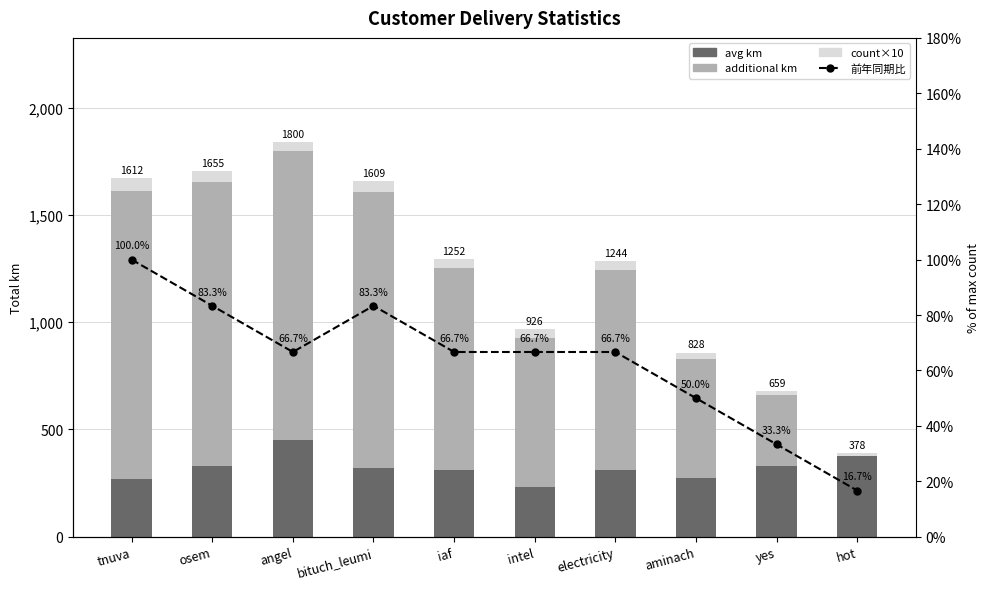

Reading left to right, extract all data points from this chart.

avg km: 268.7	330.9	450.1	321.9	313.1	231.6	311.1	276.0	329.6	378.5
additional km: 1343.3	1323.8	1350.2	1287.4	939.3	694.8	933.3	552.1	329.6	0.0
count×10: 60.0	50.0	40.0	50.0	40.0	40.0	40.0	30.0	20.0	10.0
前年同期比: 100.0	83.3	66.7	83.3	66.7	66.7	66.7	50.0	33.3	16.7